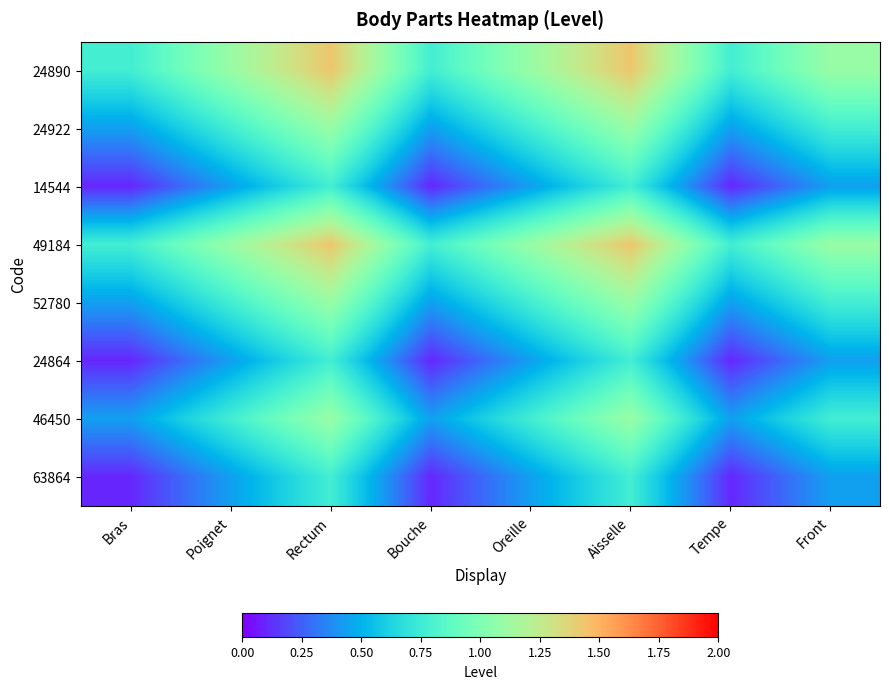

Count the number of categories in the chart.

8